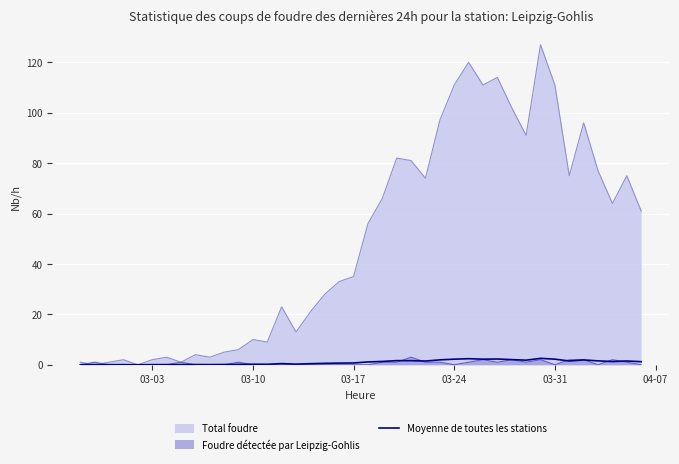

Which series has the largest total across all categories?

Total foudre